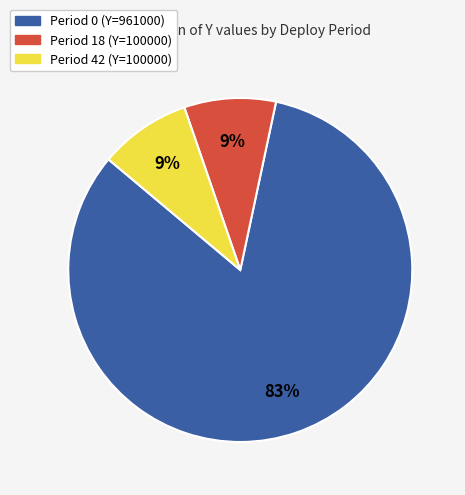

True or false: Period 0 (Y=961000) accounts for 95% of the total.

False